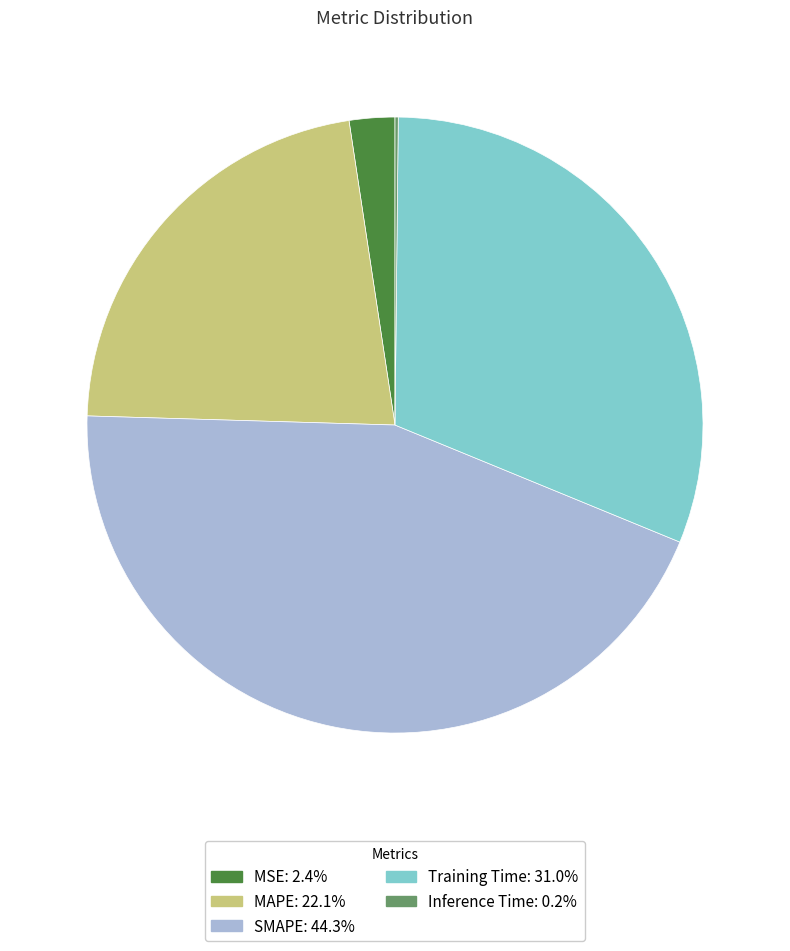

Is there a majority slice in this chart?

No